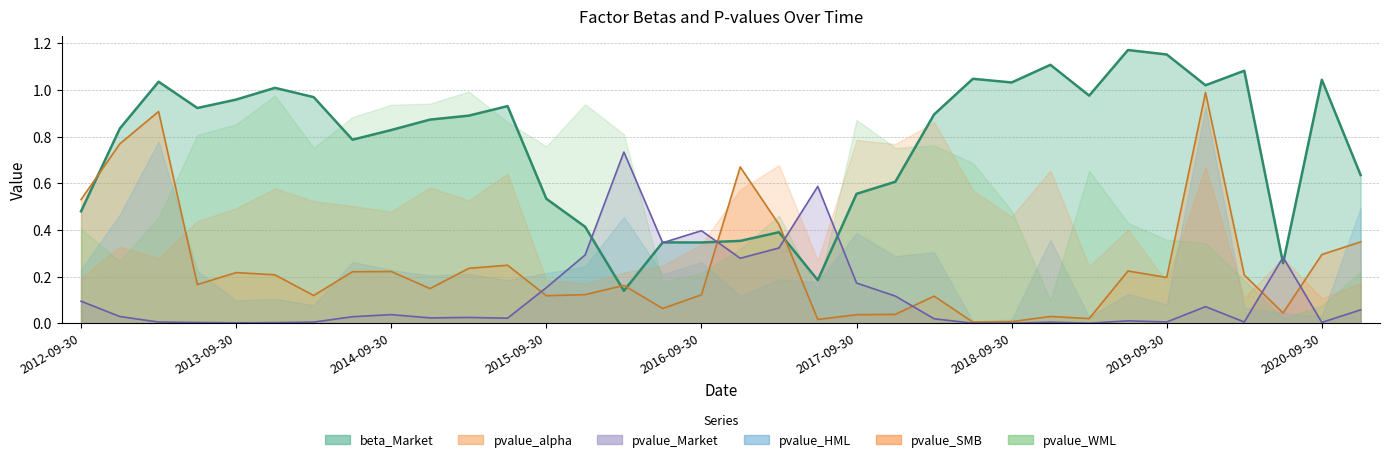

Which category has the lowest value across all series?

2018-06-30